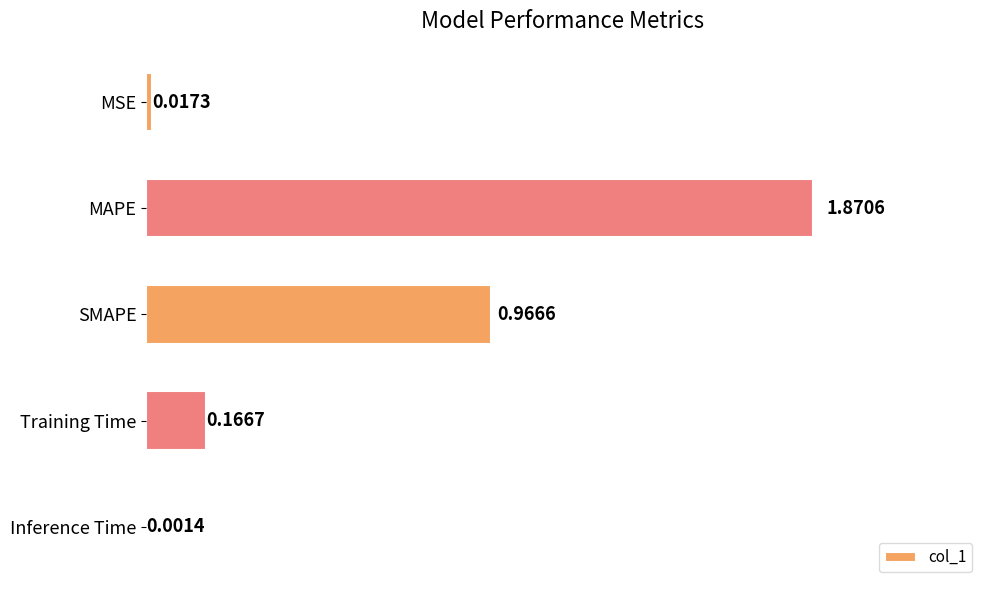

What is the sum of all values?

3.0